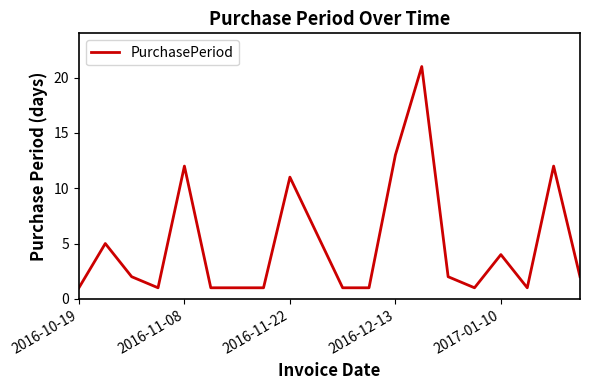

Does the chart display data point markers on the line(s)?

No